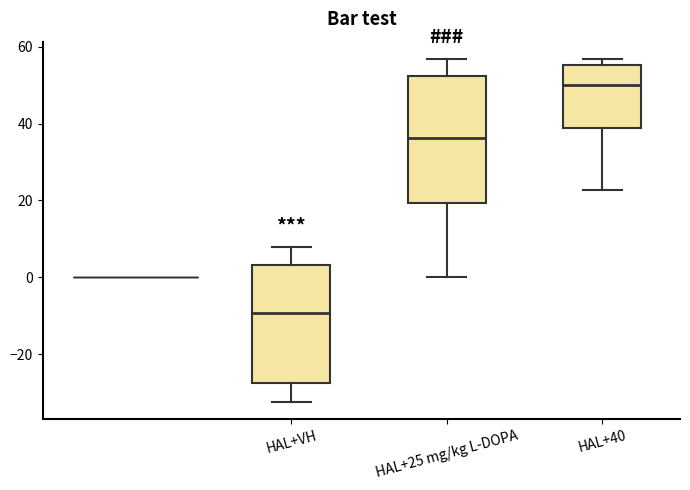

Reading left to right, read every box against the y-axis: the position of its median line, the range the box covers, and the ends of its whiskers. The values are not printed on the chart, so give them approximately, as read against the axis.

HAL+VH: median -10, box -28 to 4, whiskers -32 to 8
HAL+25 mg/kg L-DOPA: median 36, box 20 to 52, whiskers 0 to 56
HAL+40: median 50, box 38 to 56, whiskers 22 to 56 (just above the box's upper edge)